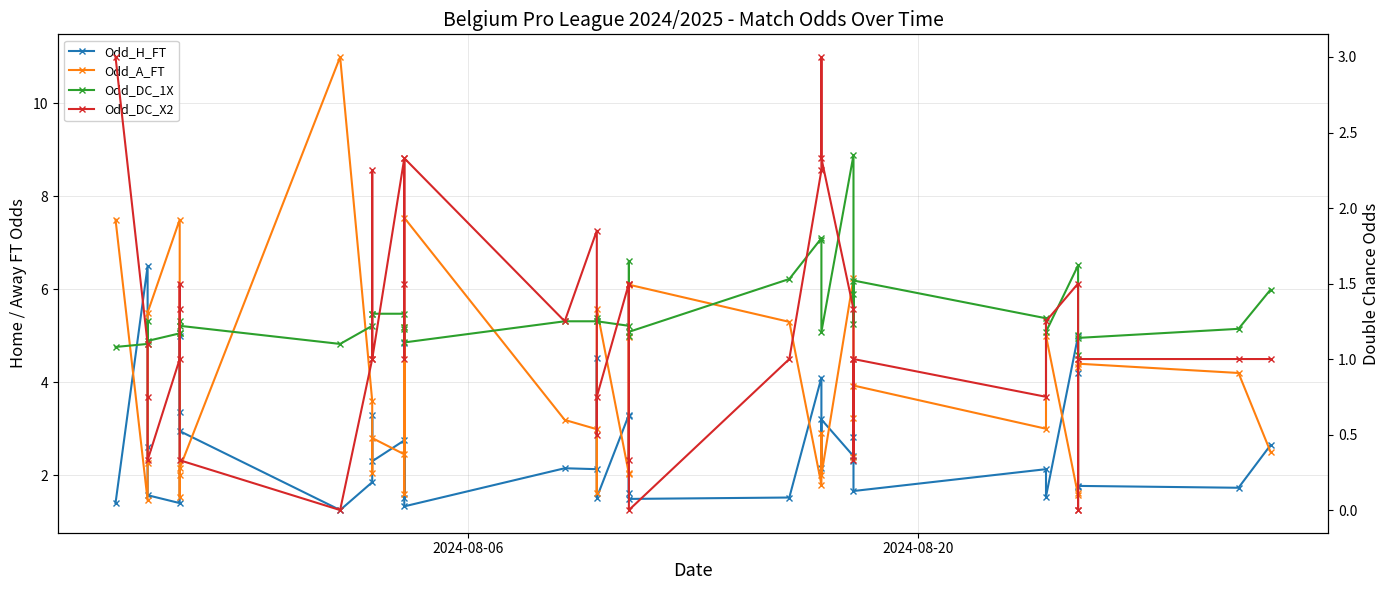

How many distinct data groups are displayed?

4